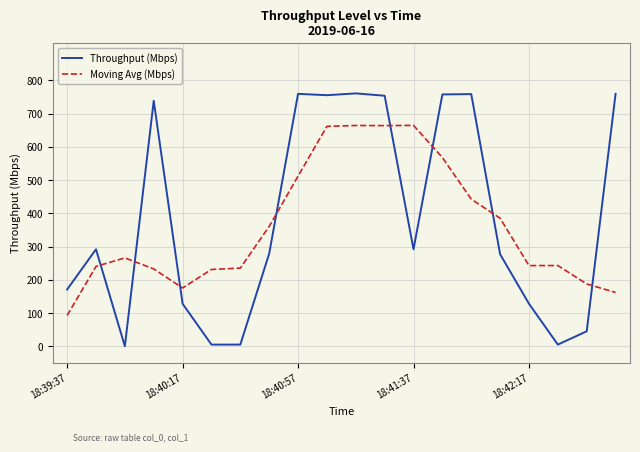

Which series has the widest spread of values?

Throughput (Mbps)